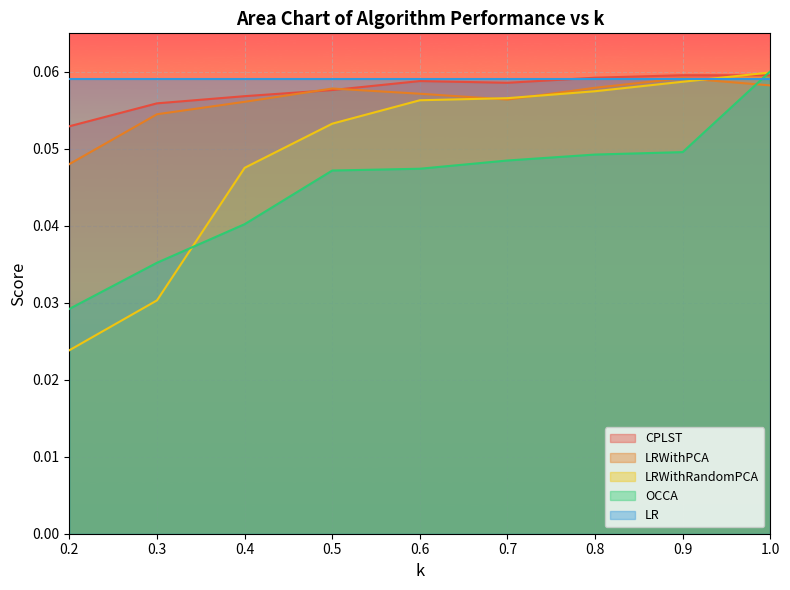

How many lines are shown in the chart?

5